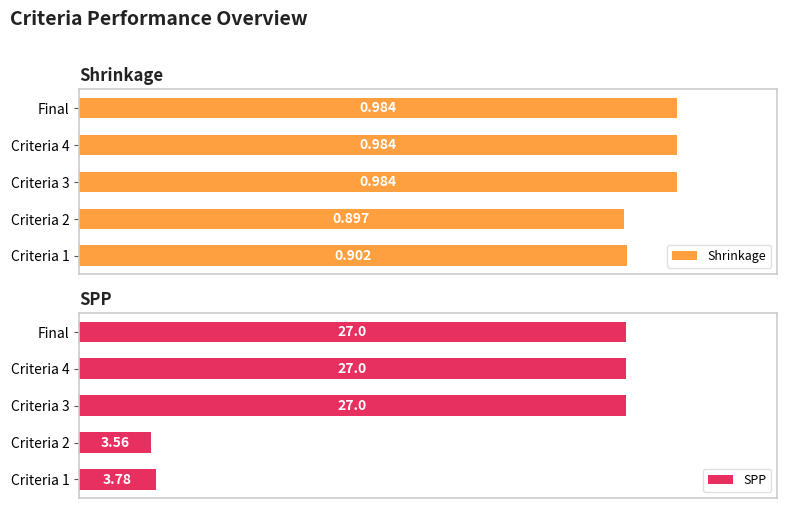

Which has a higher value, Criteria 2 or Final?

Final